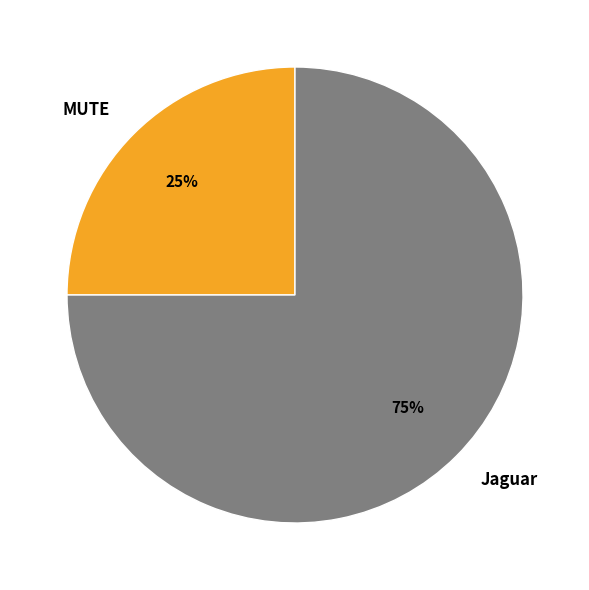

To the nearest percent, what is the difference between the largest and smallest slice percentages?

50%